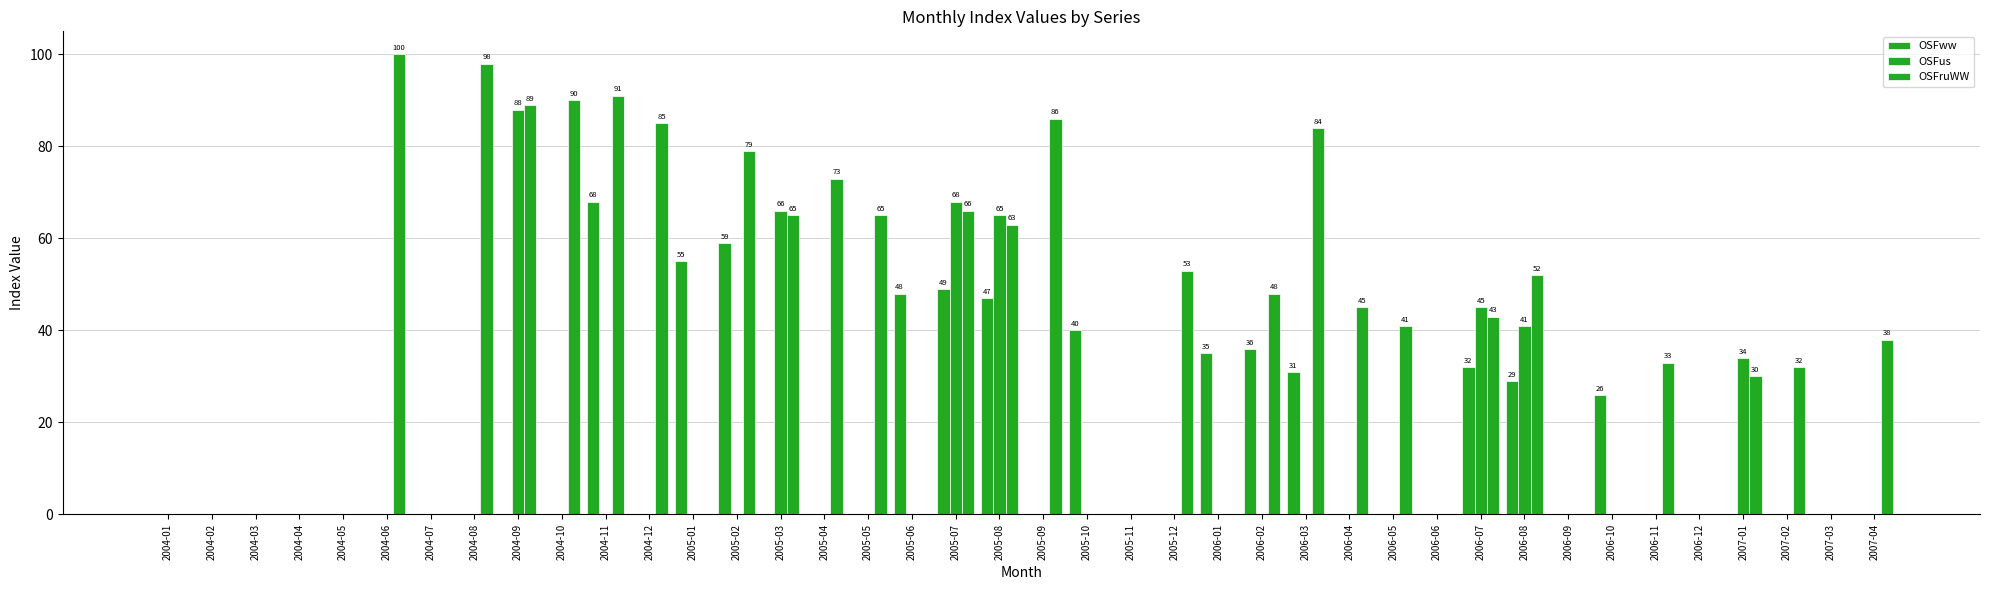

Are the bars grouped side by side (vs. stacked)?

Yes